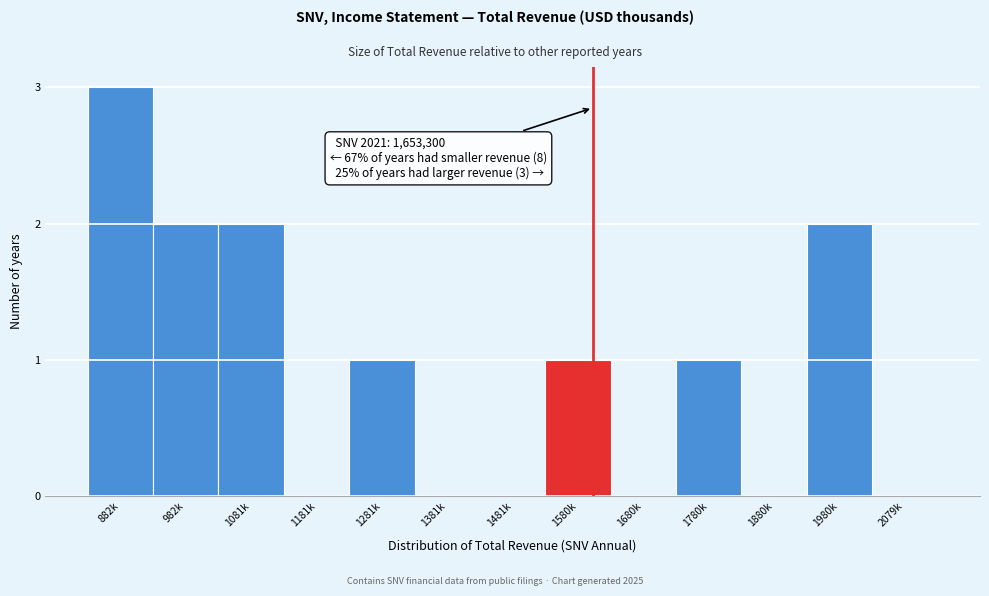

Reading right to left, transcribe all the data shown in this chart.

2079k=0	1980k=2	1880k=0	1780k=1	1680k=0	1580k=1	1481k=0	1381k=0	1281k=1	1181k=0	1081k=2	982k=2	882k=3